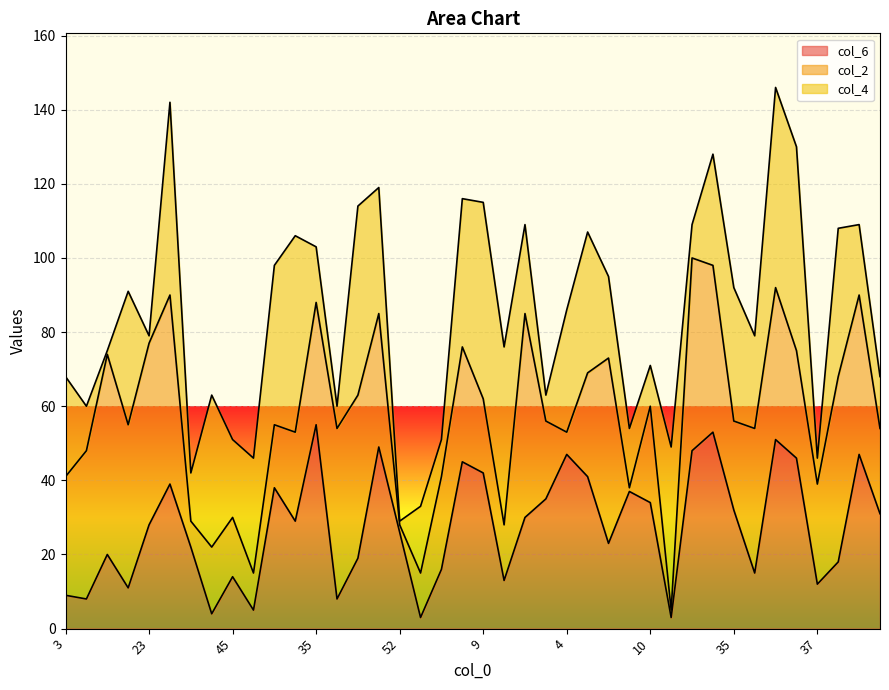

True or false: col_2 line has a value of 19 at 35.

False